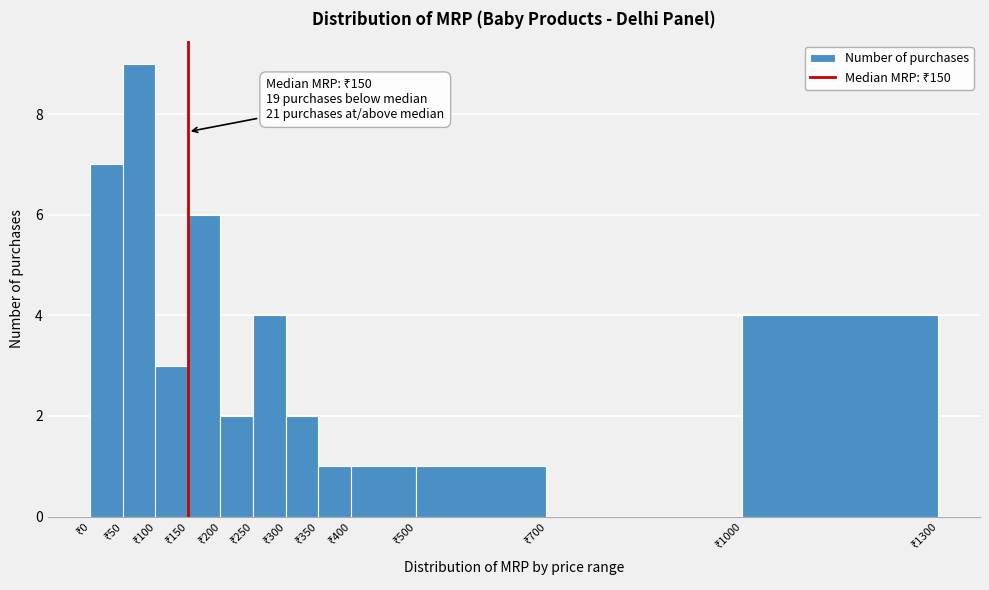

Which range on the x-axis has the tallest bar?

50 to 100